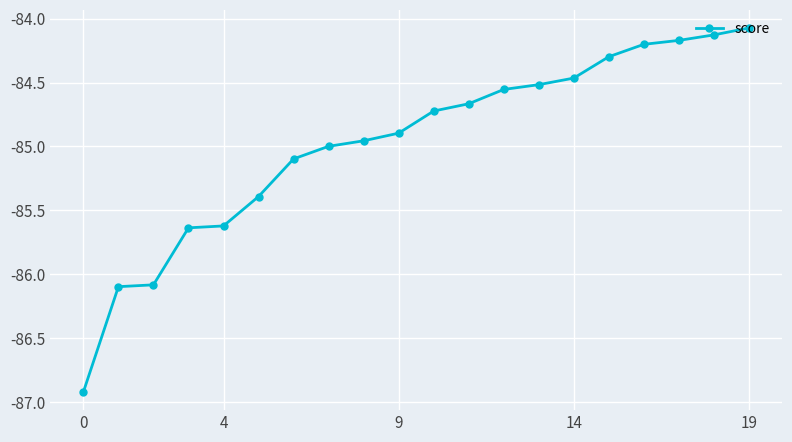

Is this an area chart (filled region under the line)?

No